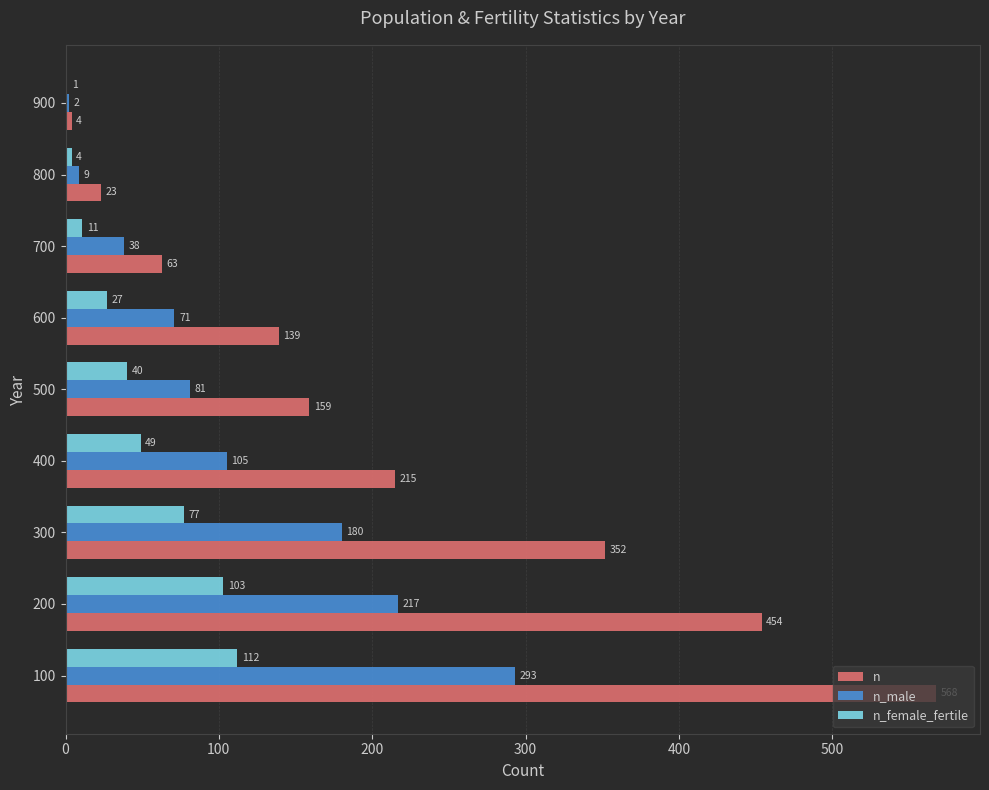

Where is n_female_fertile nearest to the value 56?

400